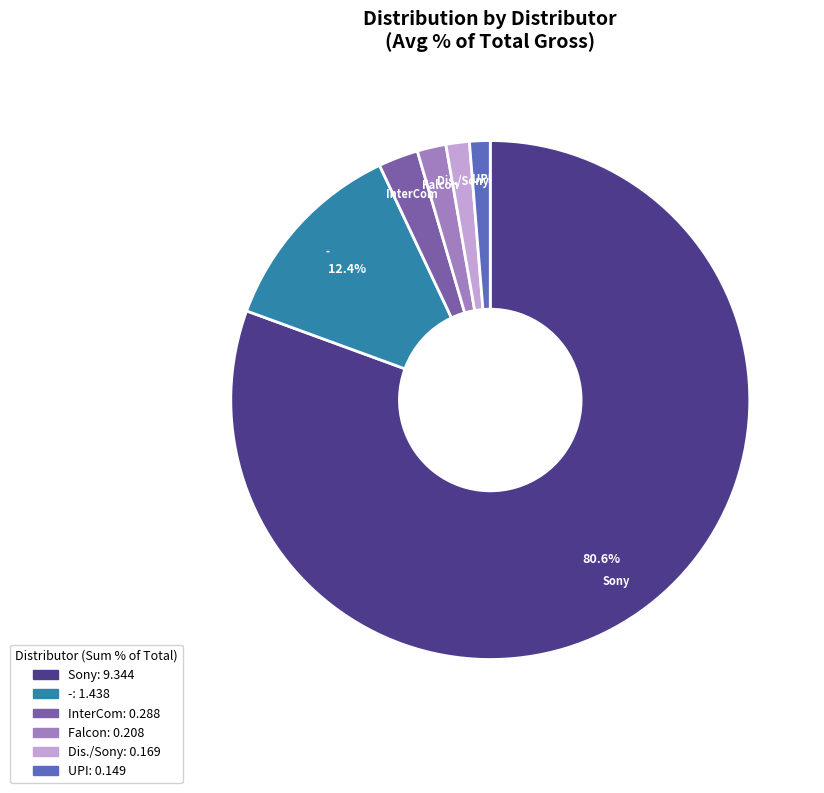

Does any single category account for the majority?

Yes